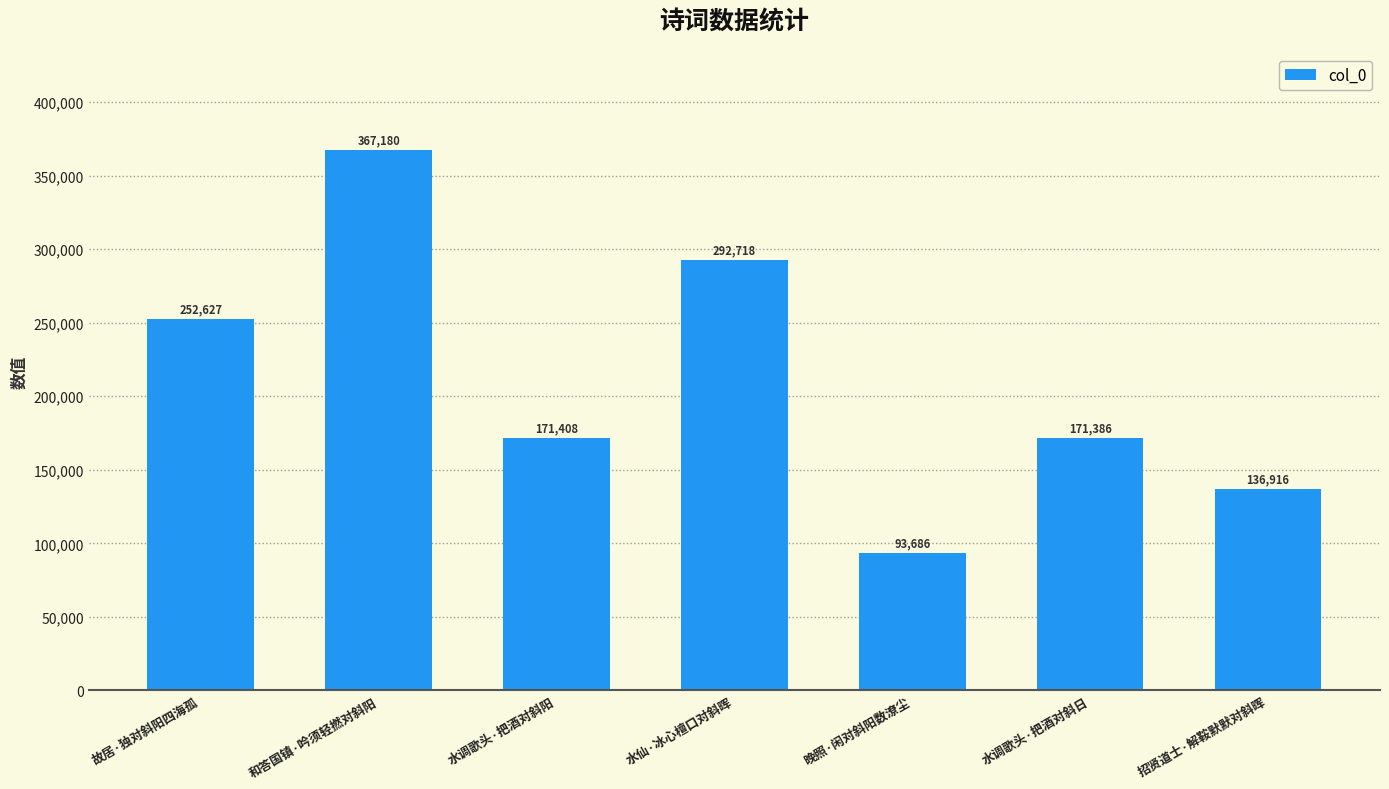

Rank the categories by value from lowest to highest.

晚照·闲对斜阳数潦尘, 招贤道士·解鞍默默对斜晖, 水调歌头·把酒对斜日, 水调歌头·把酒对斜阳, 故居·独对斜阳四海孤, 水仙·冰心檀口对斜晖, 和答国镇·吟须轻撚对斜阳